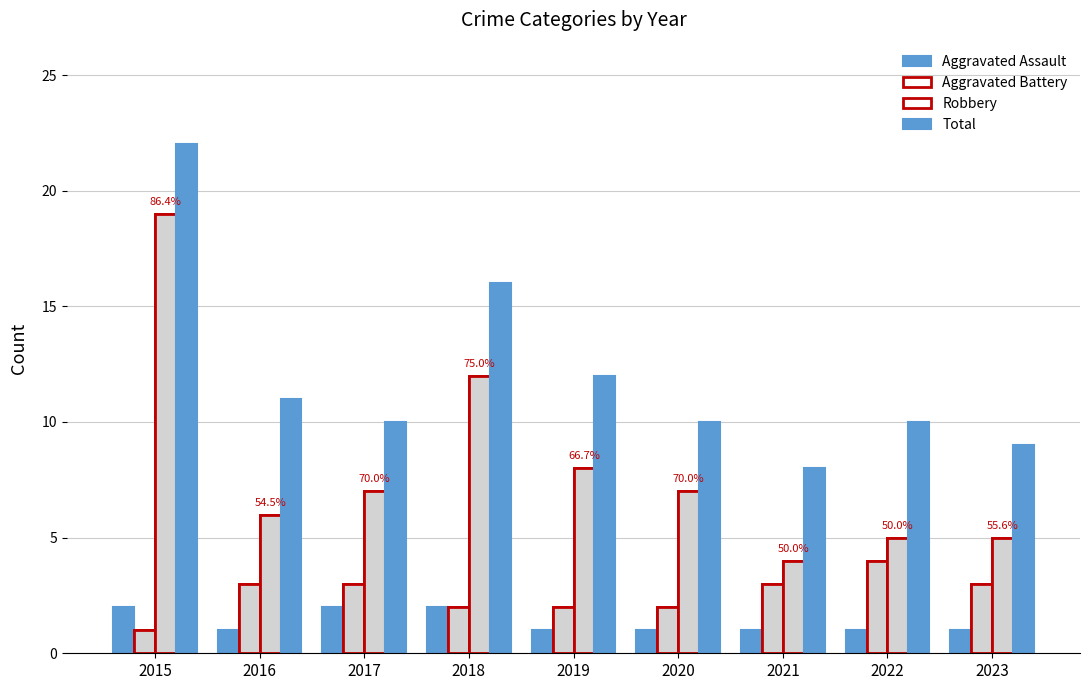

Rank the series at 2016 from lowest to highest value.

Aggravated Assault, Aggravated Battery, Robbery, Total